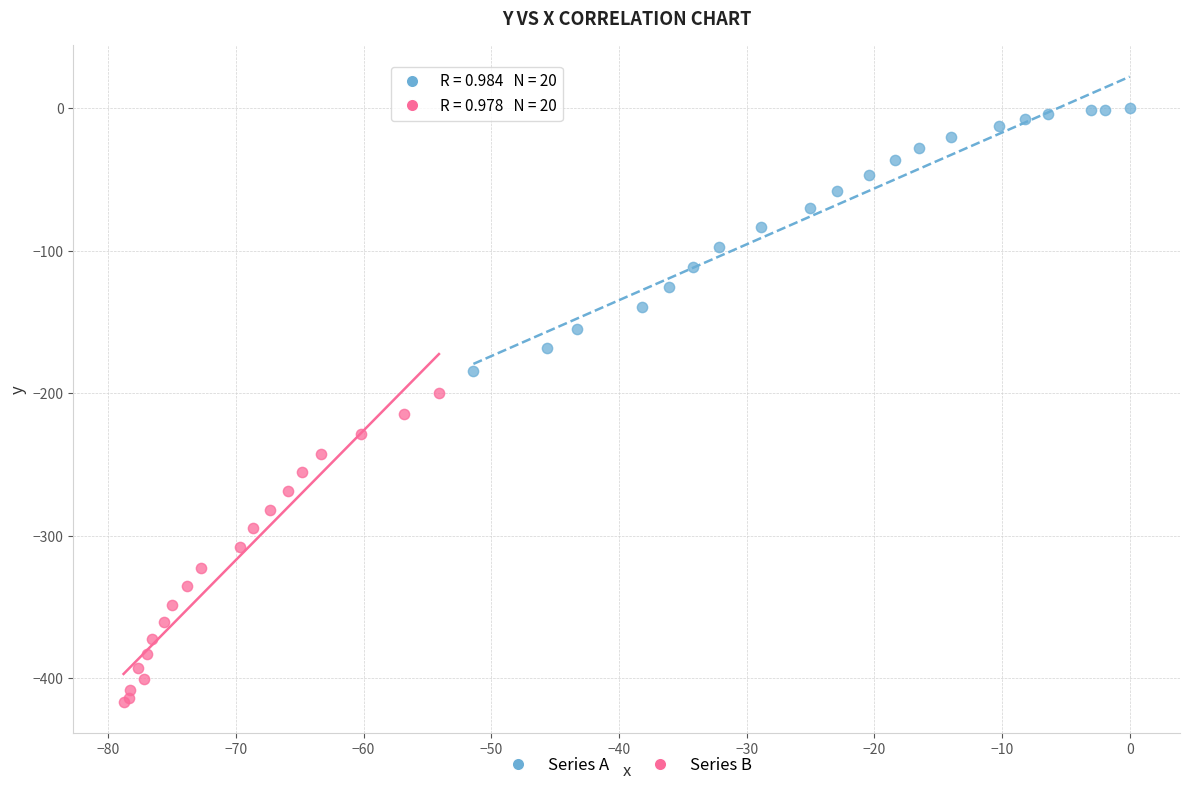

Which series has the widest spread of Y values?

Series B